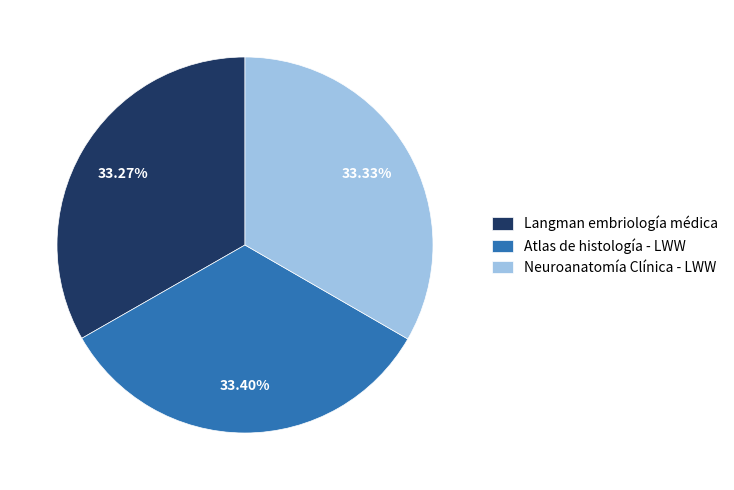

Does any single category account for the majority?

No